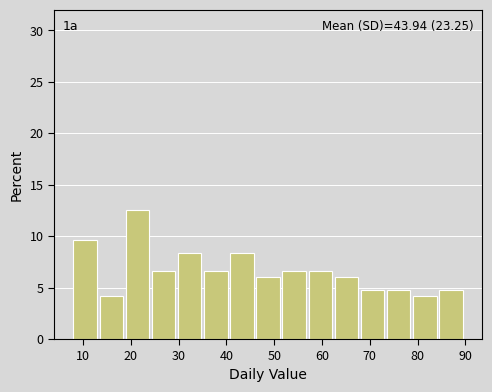

Which range on the x-axis has the tallest bar?

19 to 24